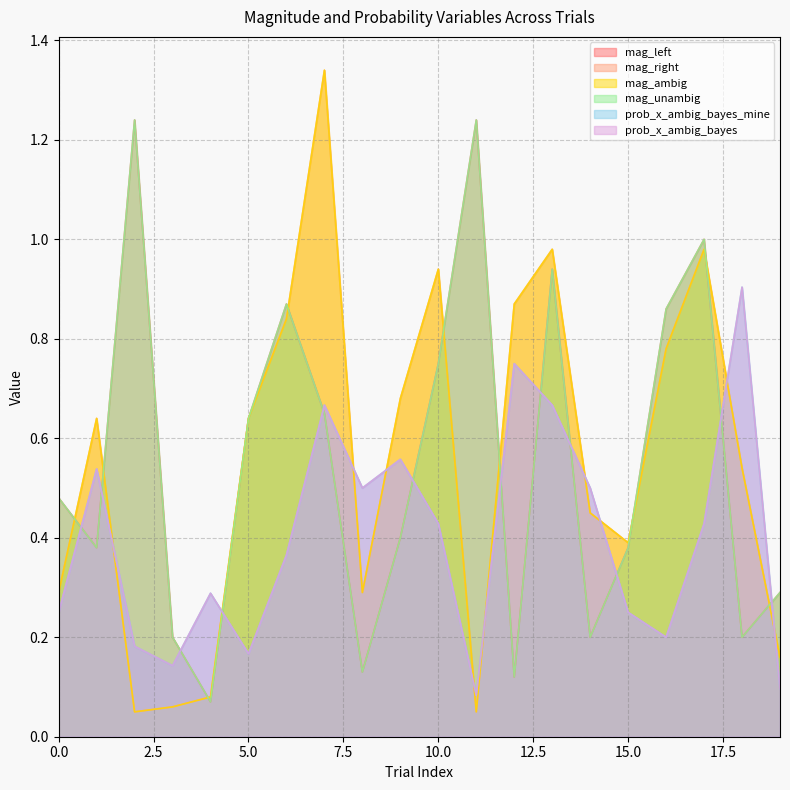

What is the sum of all mag_right values?

11.1